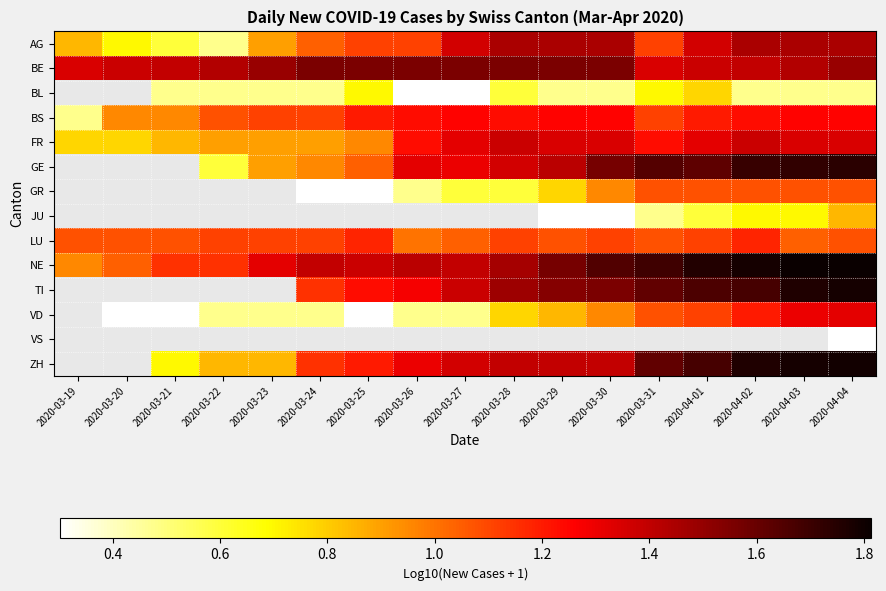

Between 2020-03-24 and 2020-04-04, which is larger?

2020-04-04